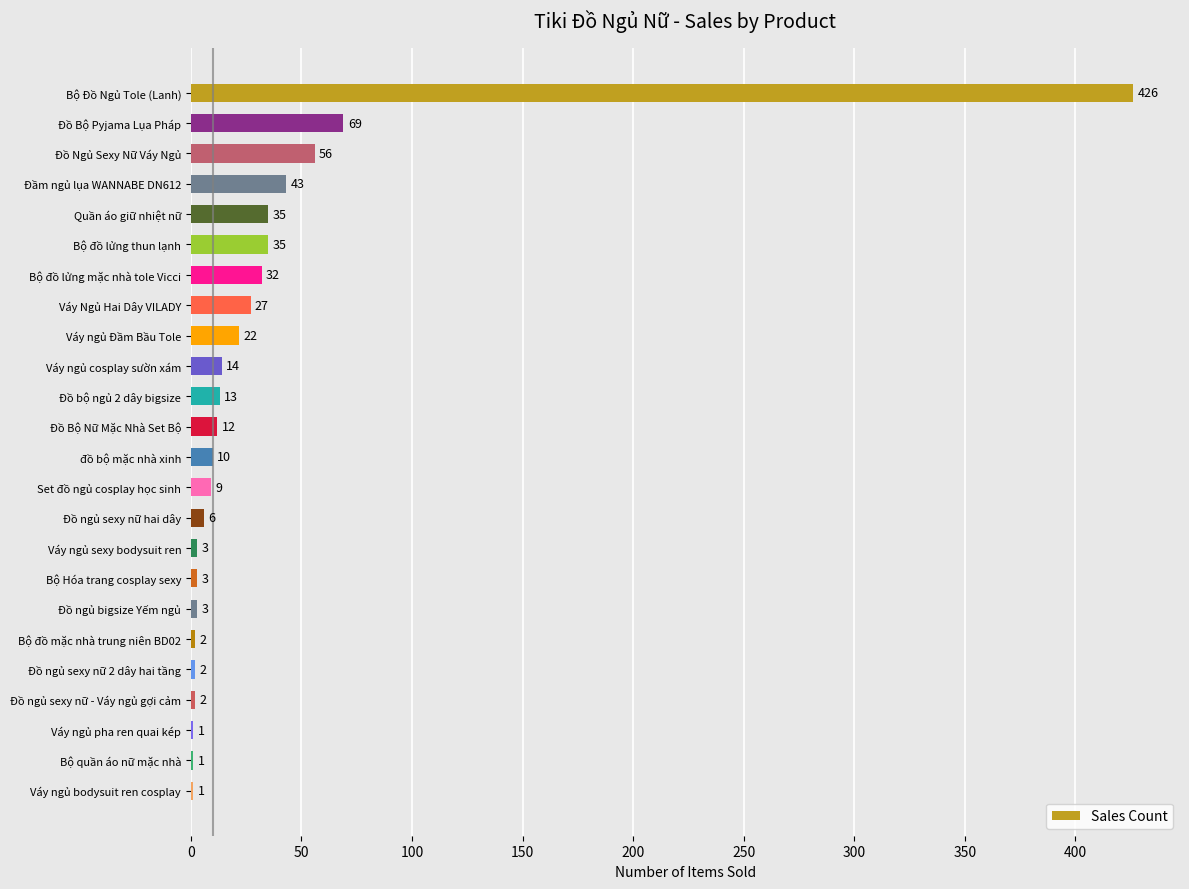

What is the maximum value shown in the chart?

426